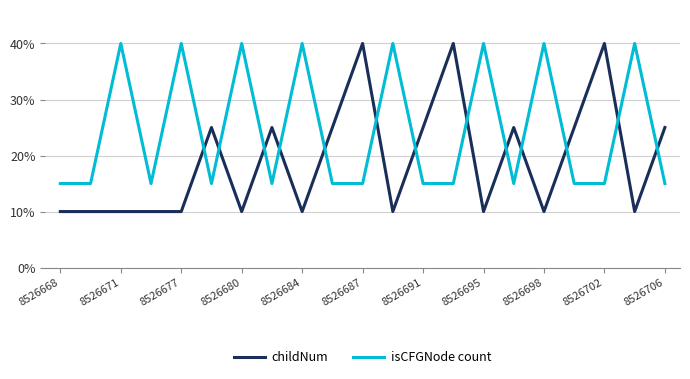

List the series in order of their overall mean, highest first.

isCFGNode count, childNum